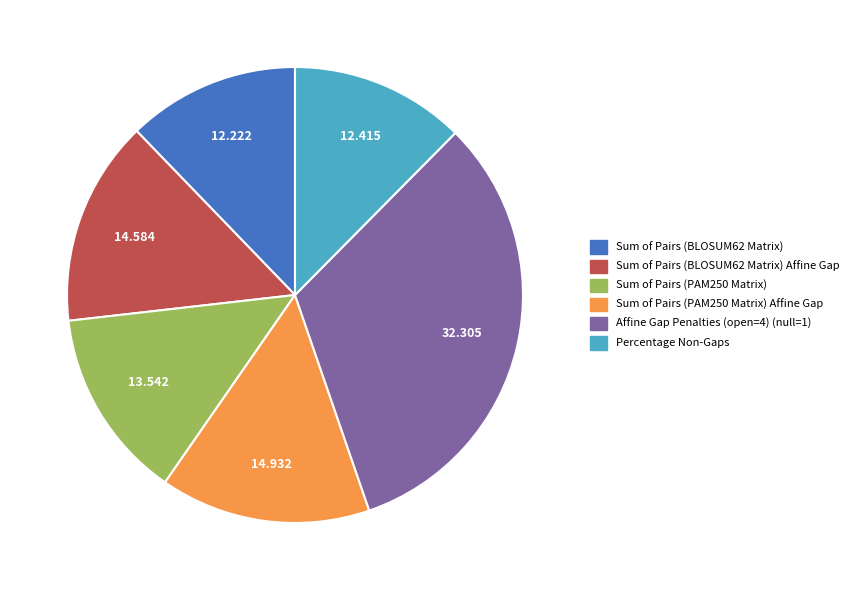

Which has a higher value, Sum of Pairs (PAM250 Matrix) Affine Gap or Sum of Pairs (PAM250 Matrix)?

Sum of Pairs (PAM250 Matrix) Affine Gap